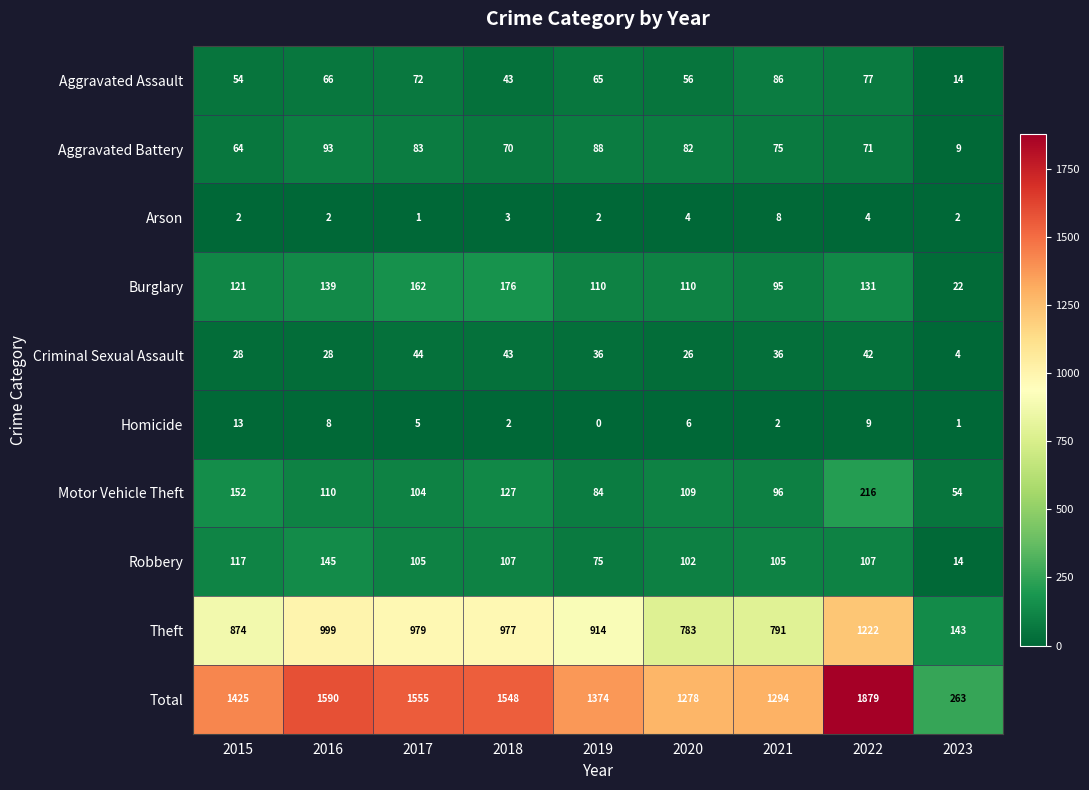

At how many categories does at least one series exceed 1016?

8